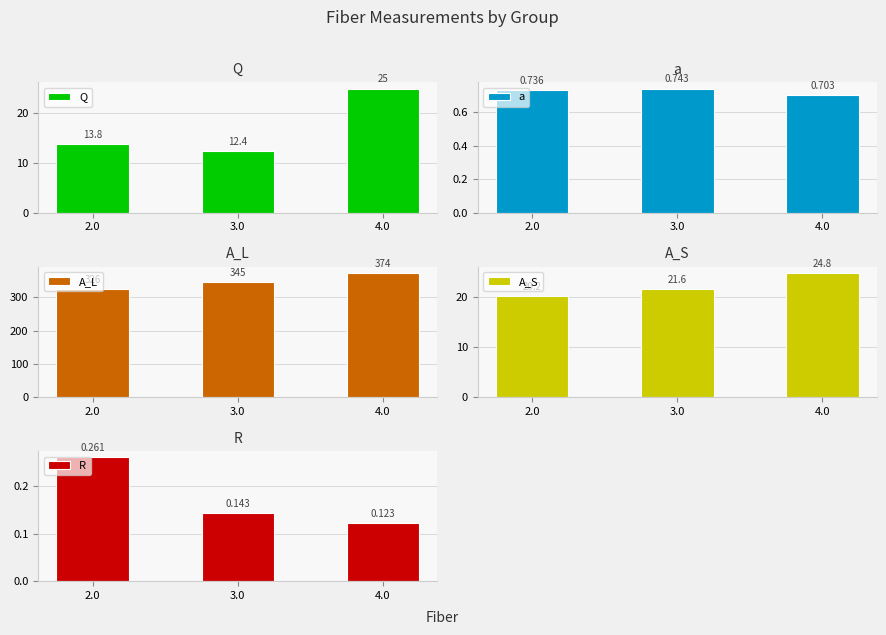

At how many categories does at least one series exceed 65?

3